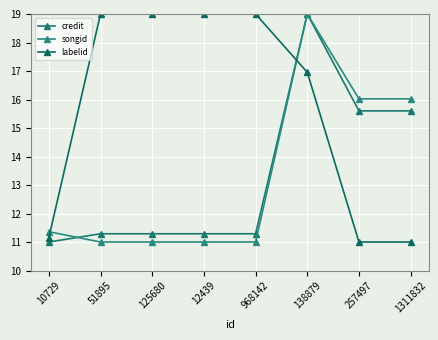

What position from the right is 257497?

2